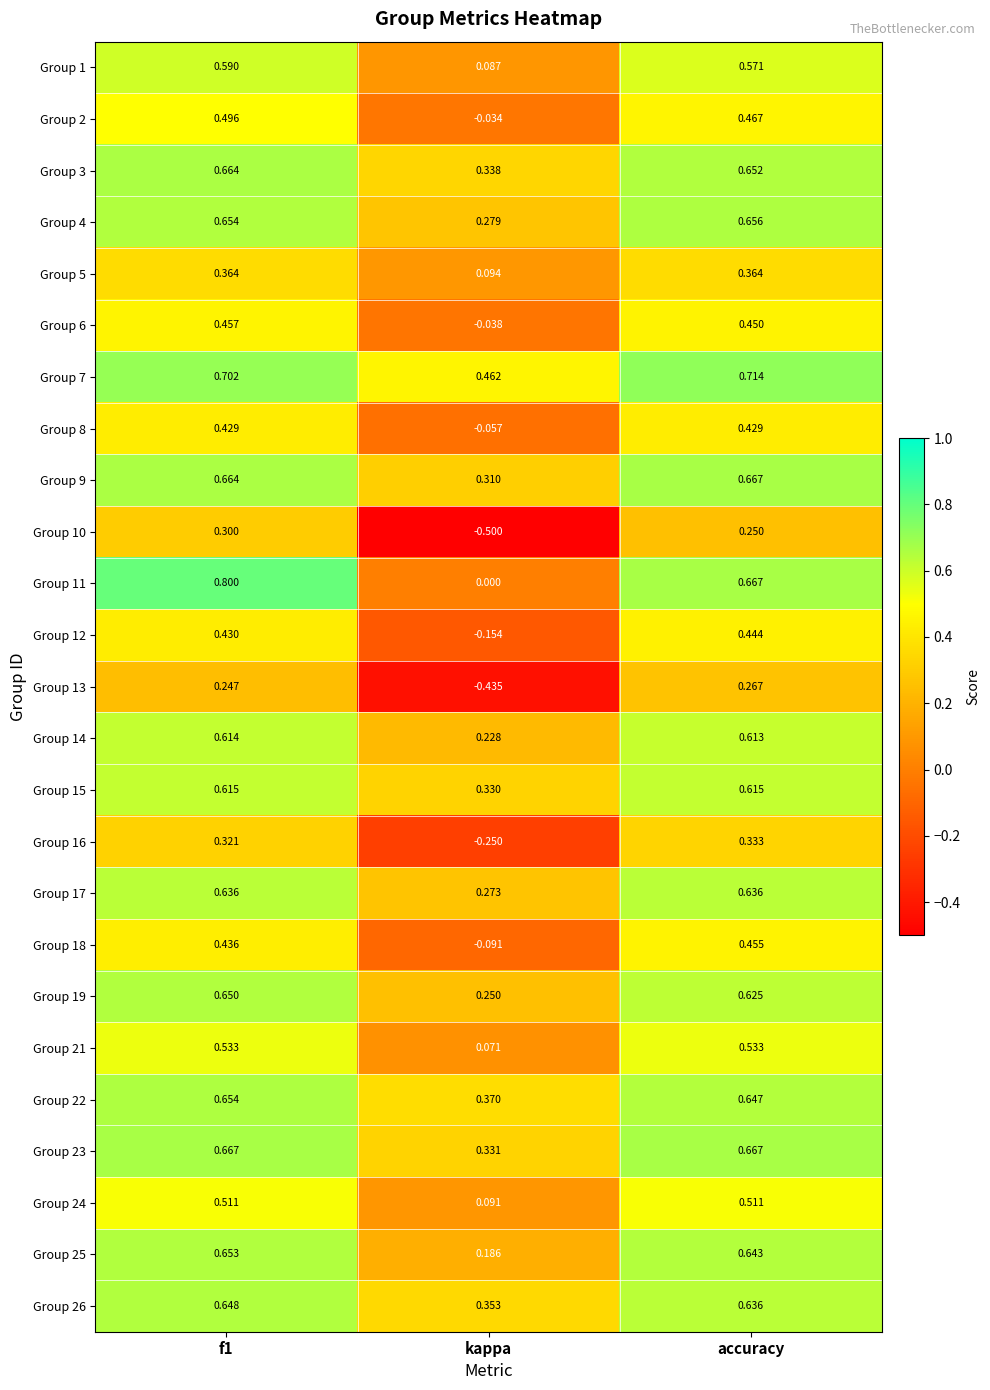

At which label is Group 8 closest to 0?

kappa